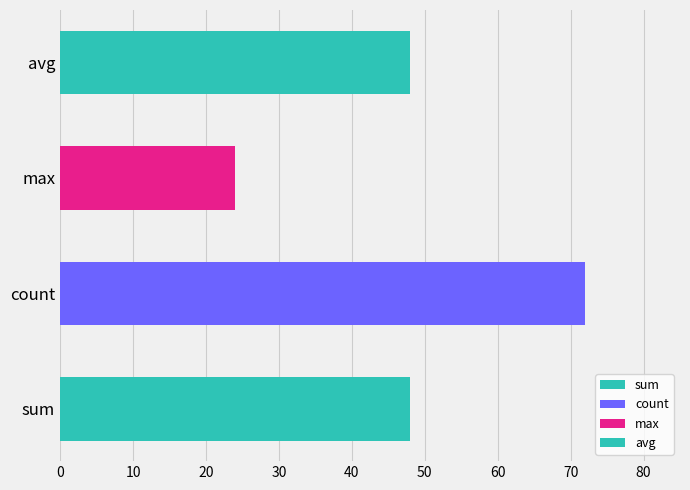

Which has a higher value, max or avg?

avg